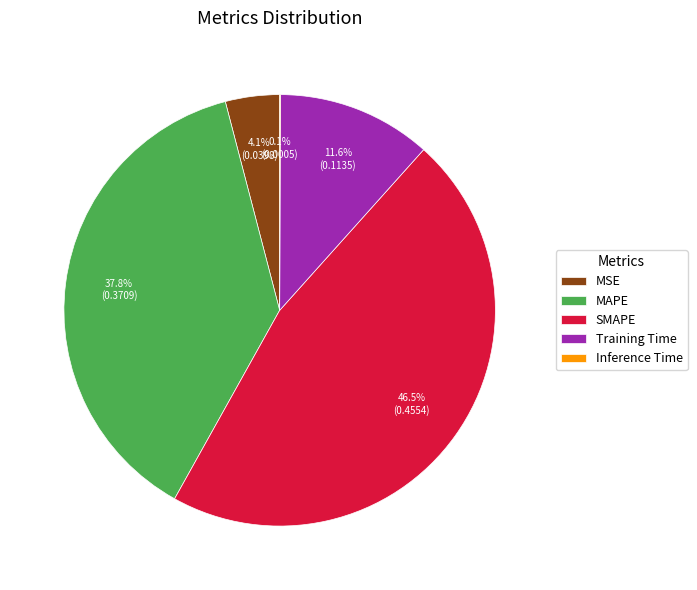

Which has a higher value, Training Time or MSE?

Training Time